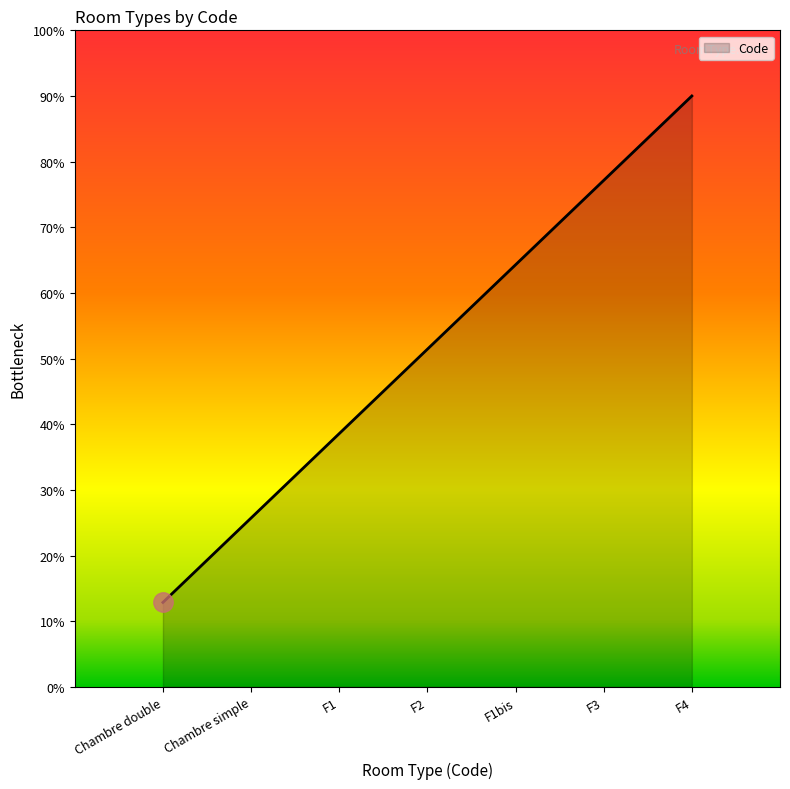

What is the smallest value displayed?

12.9